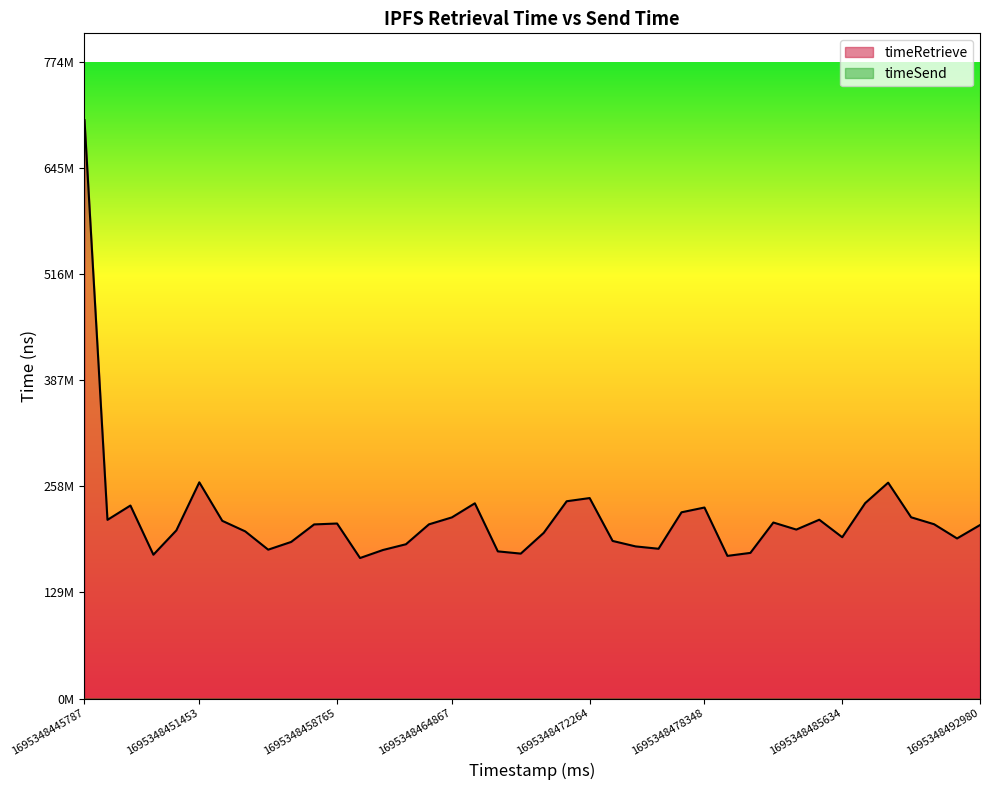

What is the average value?

220105476